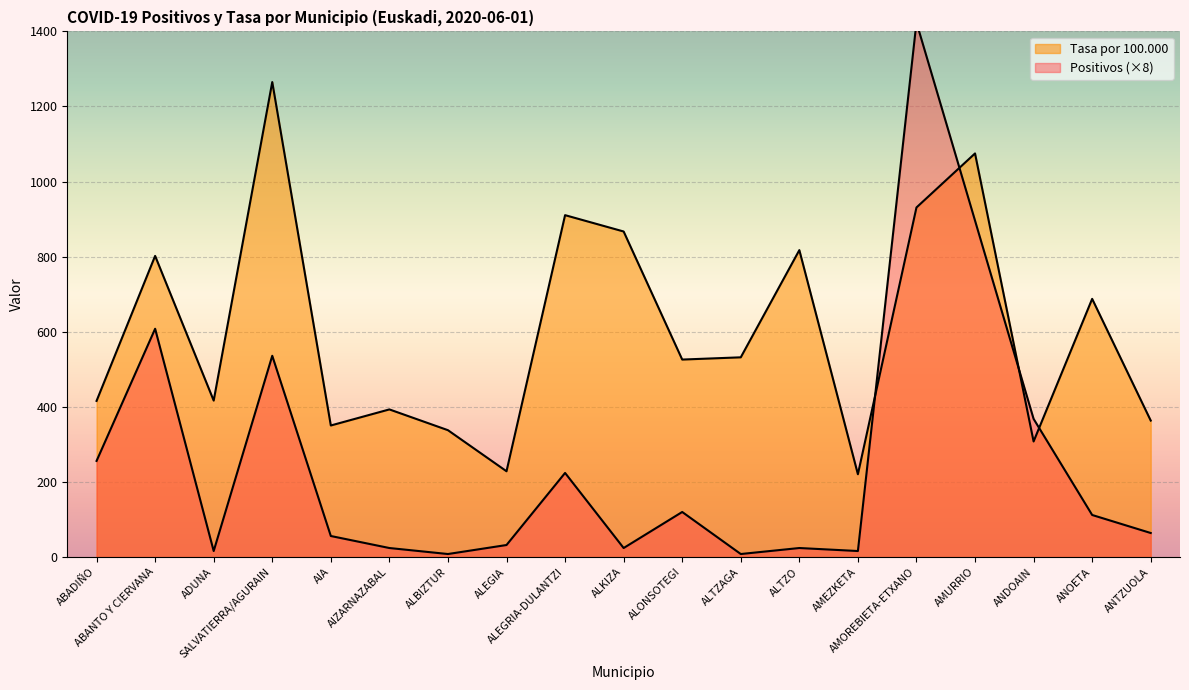

What is the average value of the Tasa por 100.000 series?

602.5